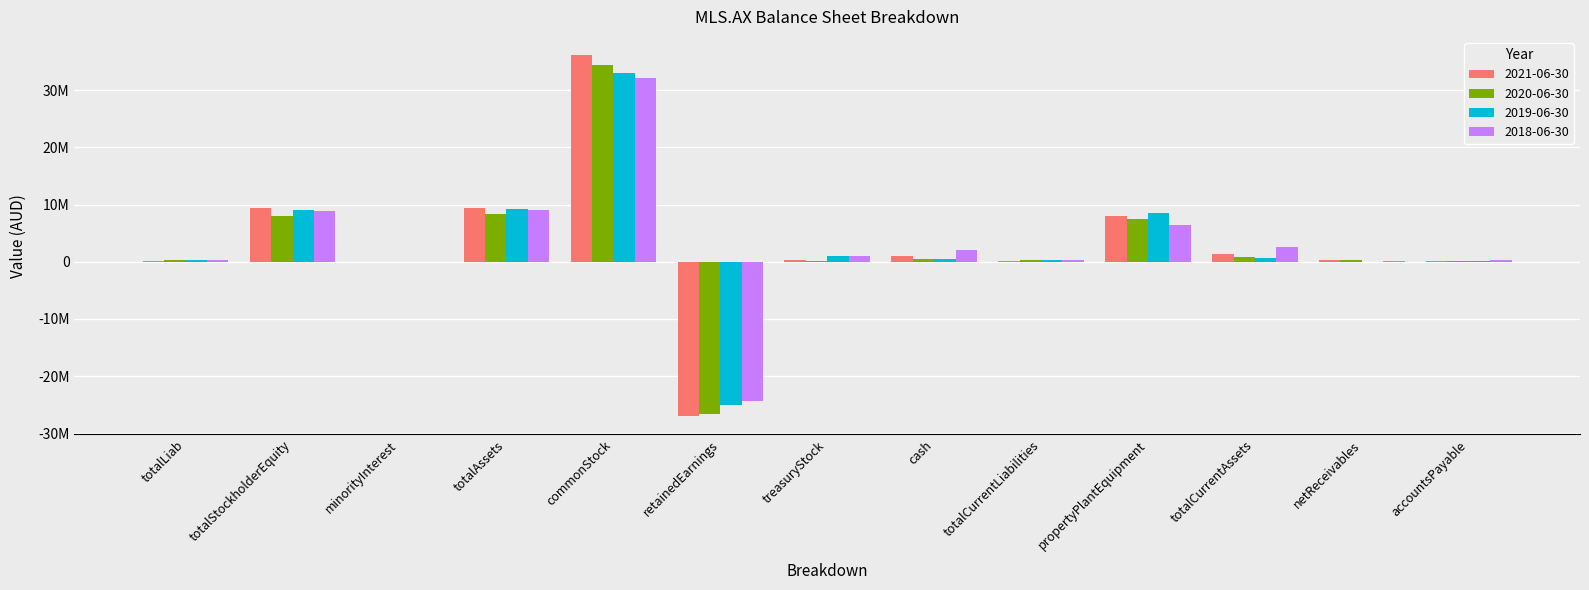

What are all the series names shown in the legend?

2021-06-30, 2020-06-30, 2019-06-30, 2018-06-30